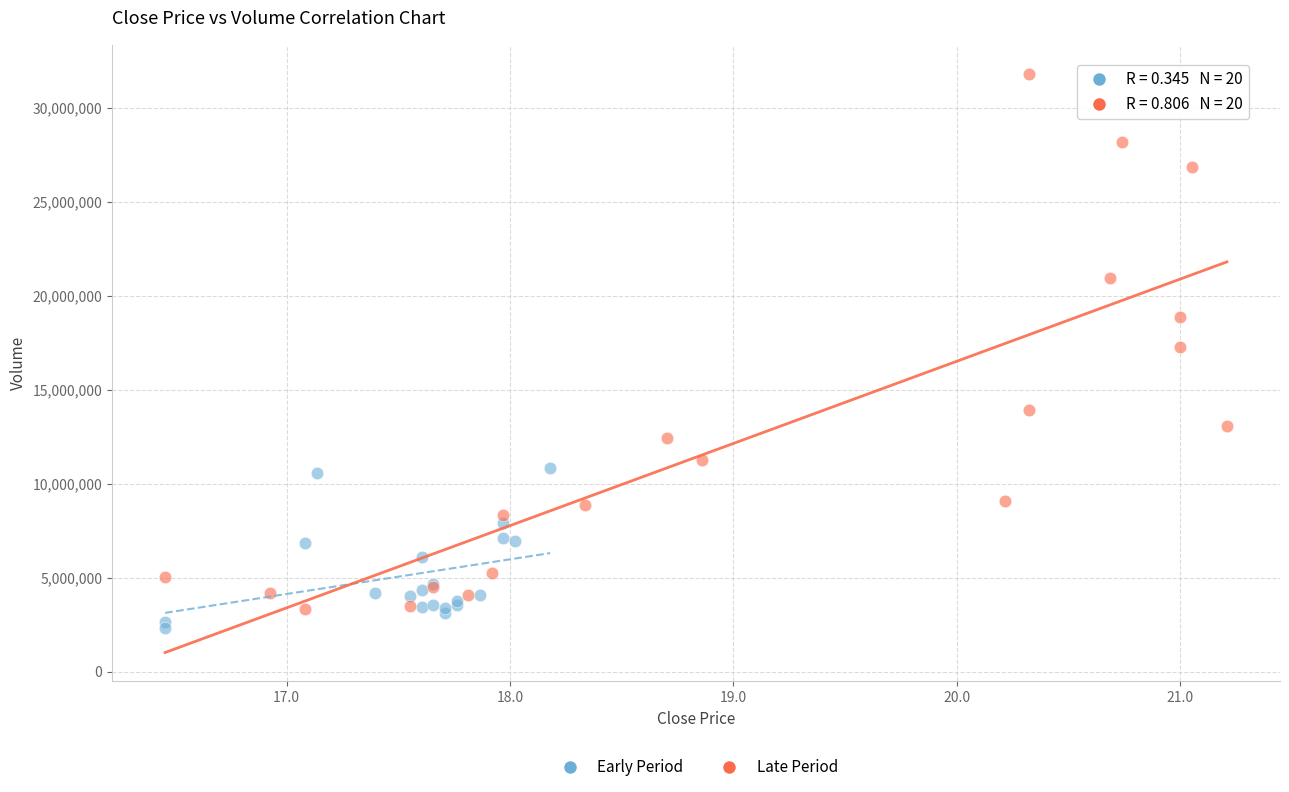

Which series has the widest spread of Y values?

Late Period